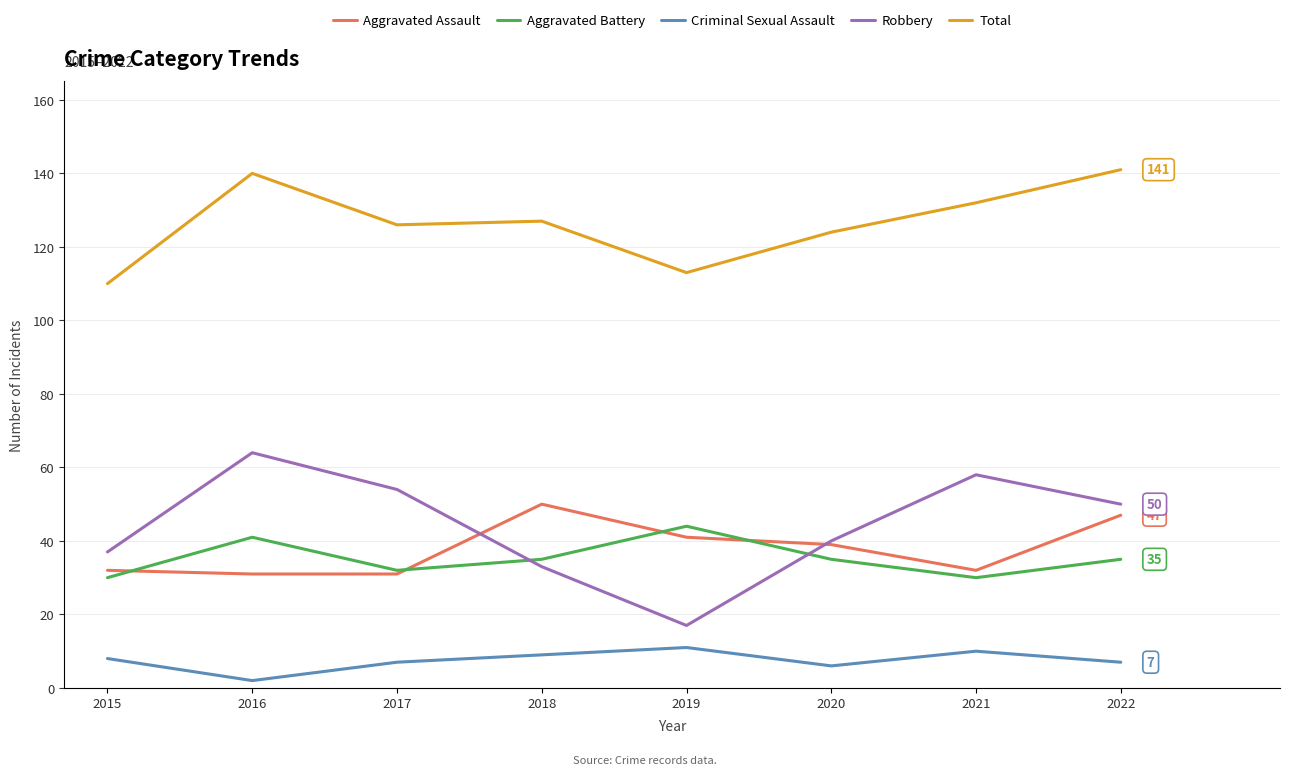

Is it true that Aggravated Battery equals 41 at 2016?

True